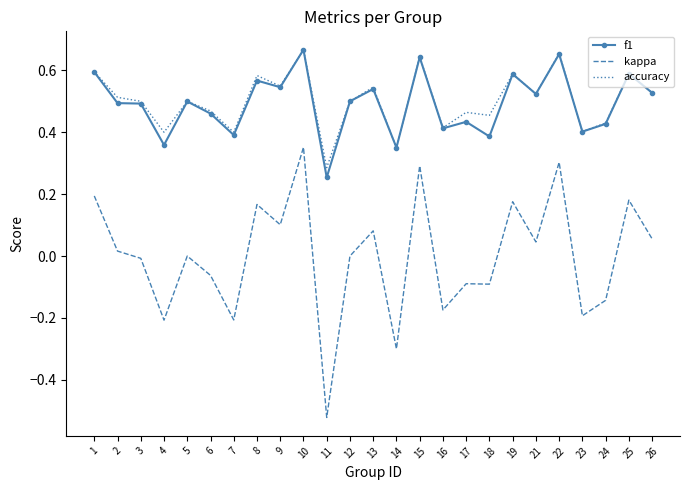

Is the value of kappa at 24 greater than the value of accuracy at 1?

No